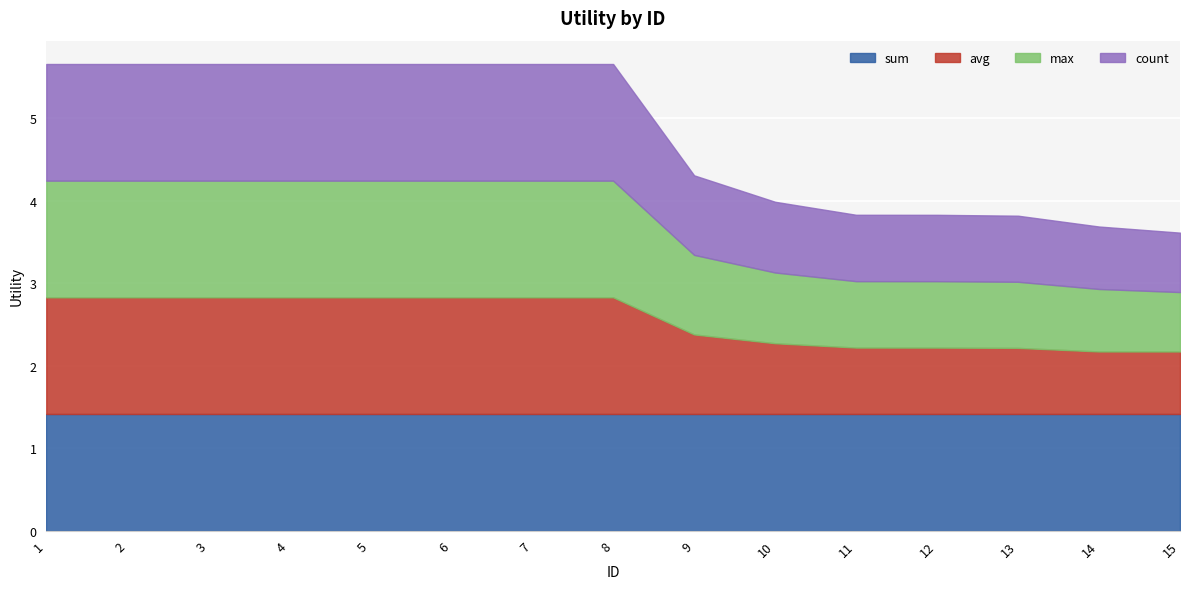

Reading left to right, list all the values displayed in this chart.

sum: 1=1.4	2=1.4	3=1.4	4=1.4	5=1.4	6=1.4	7=1.4	8=1.4	9=1.4	10=1.4	11=1.4	12=1.4	13=1.4	14=1.4	15=1.4
avg: 1=1.4	2=1.4	3=1.4	4=1.4	5=1.4	6=1.4	7=1.4	8=1.4	9=1.0	10=0.9	11=0.8	12=0.8	13=0.8	14=0.8	15=0.8
max: 1=1.4	2=1.4	3=1.4	4=1.4	5=1.4	6=1.4	7=1.4	8=1.4	9=1.0	10=0.9	11=0.8	12=0.8	13=0.8	14=0.8	15=0.7
count: 1=1.4	2=1.4	3=1.4	4=1.4	5=1.4	6=1.4	7=1.4	8=1.4	9=1.0	10=0.9	11=0.8	12=0.8	13=0.8	14=0.8	15=0.7